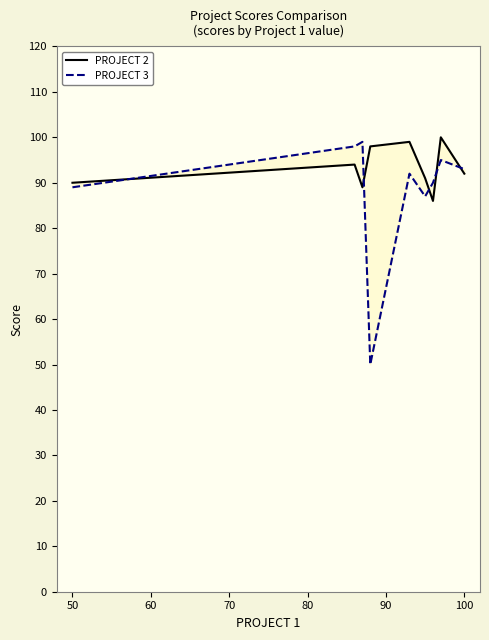

What is the difference between the second highest and second lowest values in the PROJECT 2 series?

10